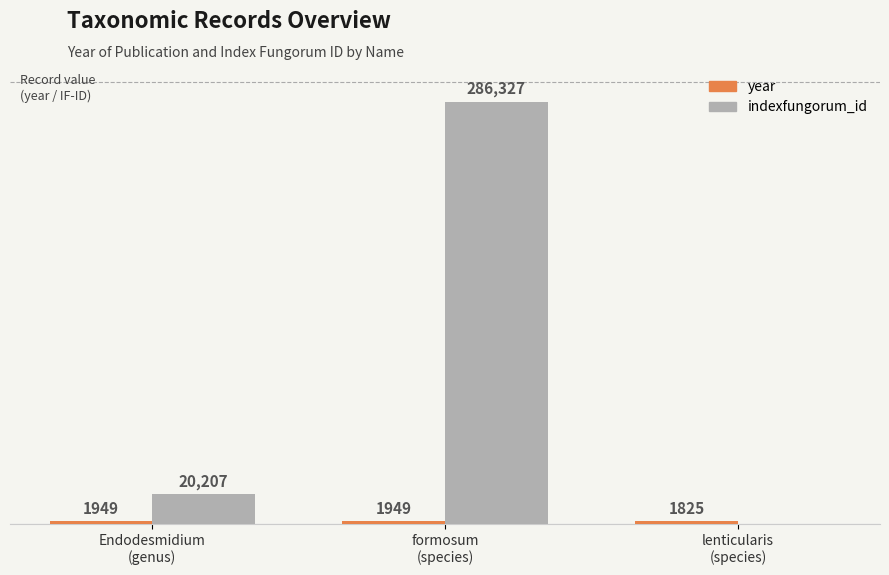

Which series has the largest total across all categories?

indexfungorum_id